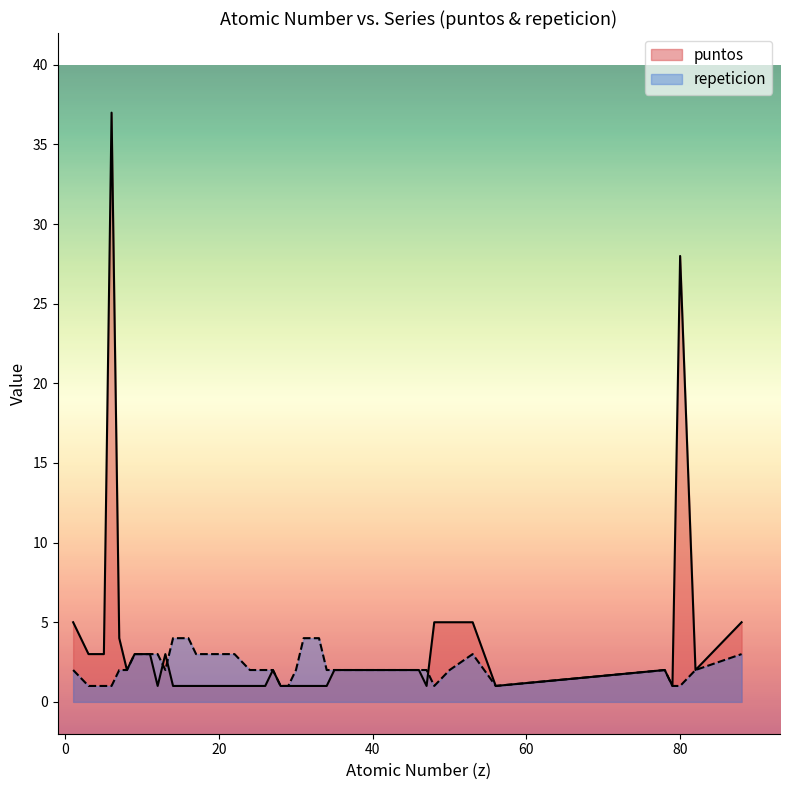

True or false: puntos and repeticion intersect in this chart.

True